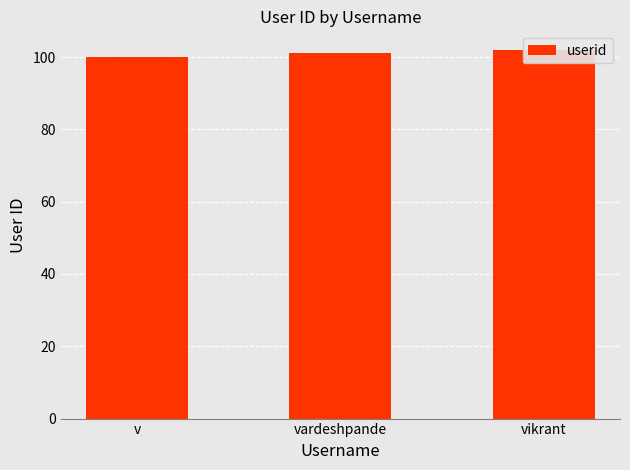

Between v and vardeshpande, which is larger?

vardeshpande